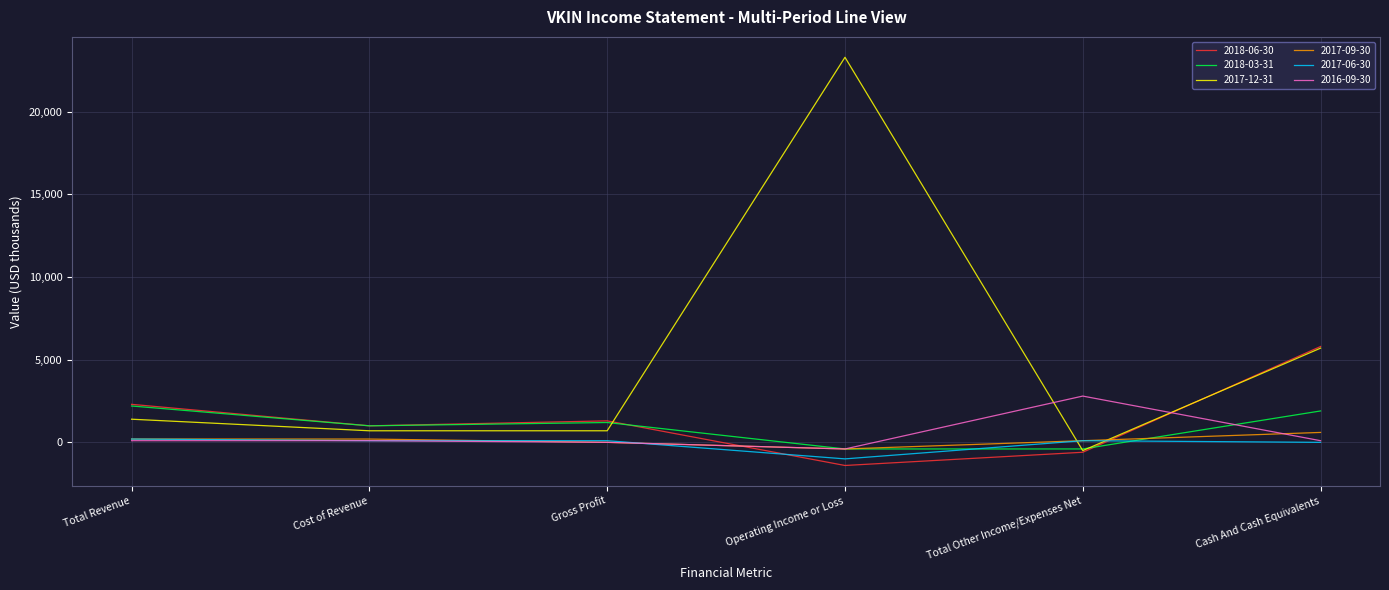

What is the sum of the 2017-06-30 values at Total Revenue and Gross Profit?

300